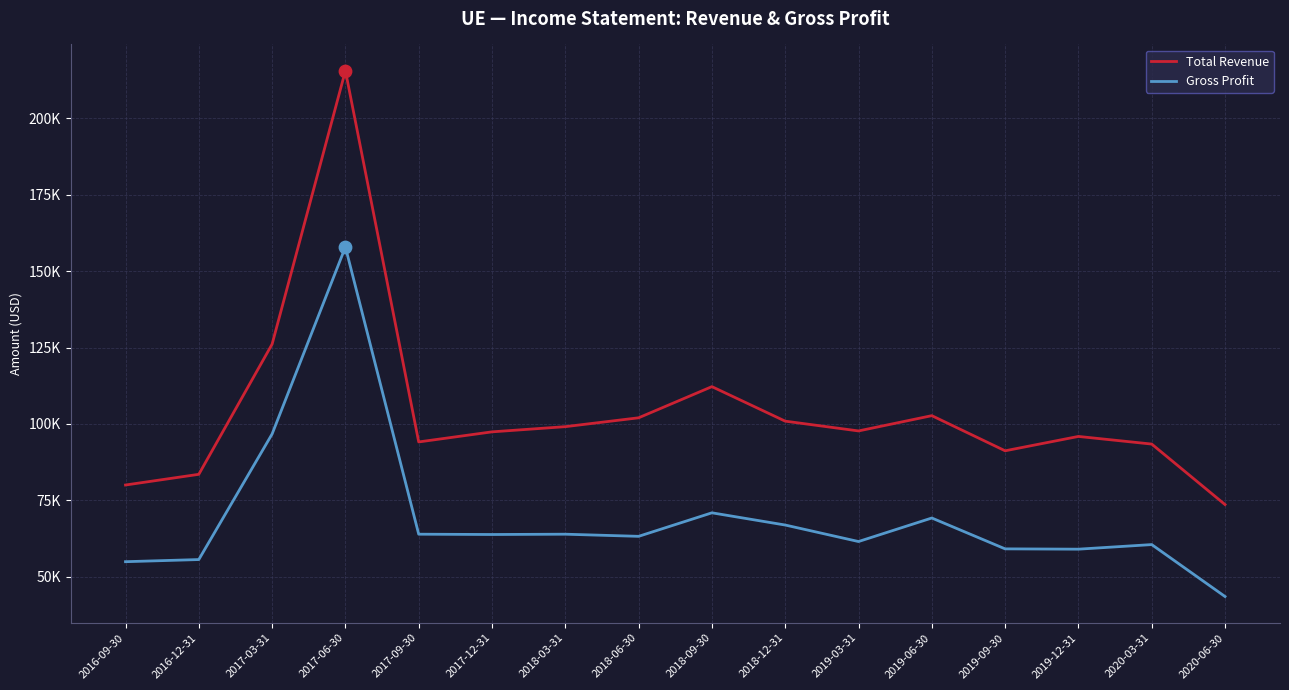

At which category is the sum across all series the highest?

2017-06-30